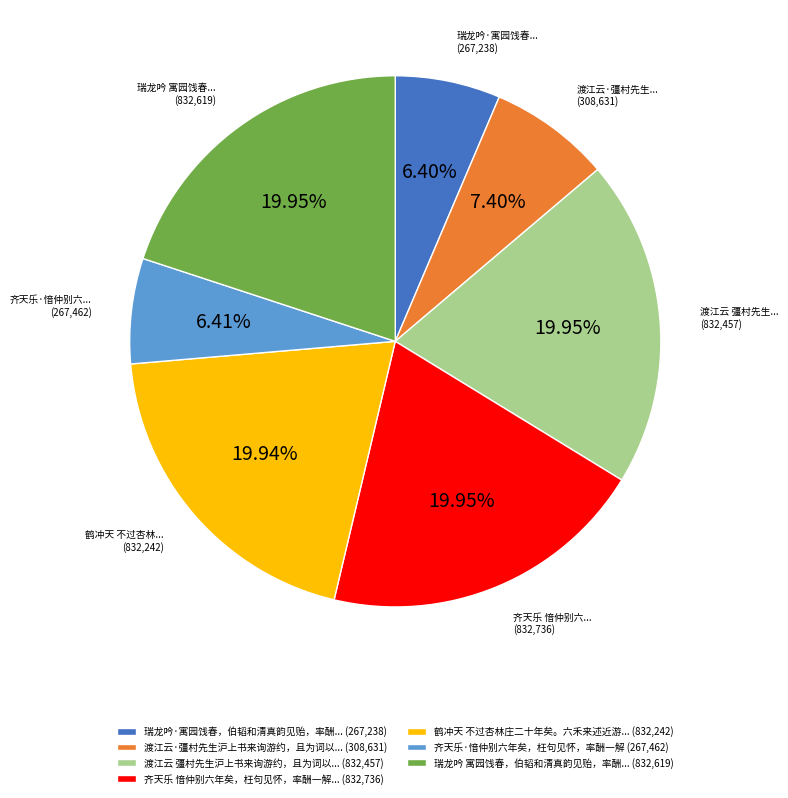

Which has a higher value, 齐天乐 愔仲别六年矣，枉句见怀，率酬一解... (832,736) or 渡江云·彊村先生沪上书来询游约，且为词以... (308,631)?

齐天乐 愔仲别六年矣，枉句见怀，率酬一解... (832,736)